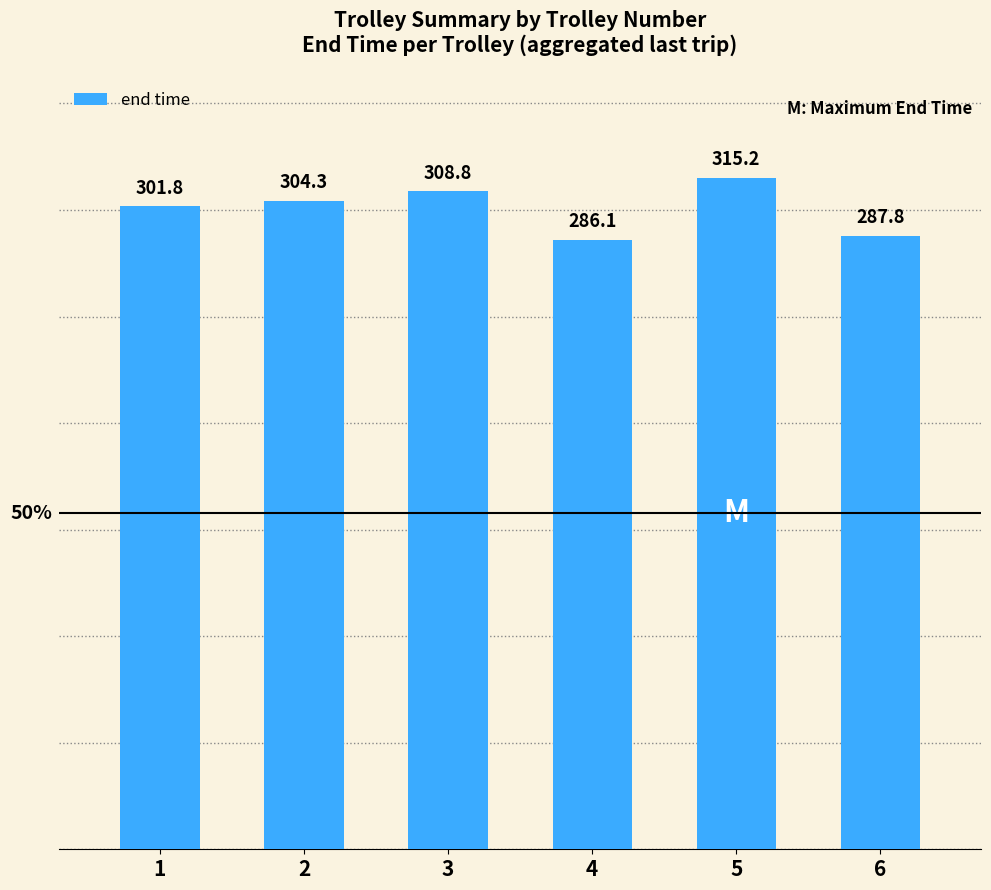

How many data points does each series have?

6